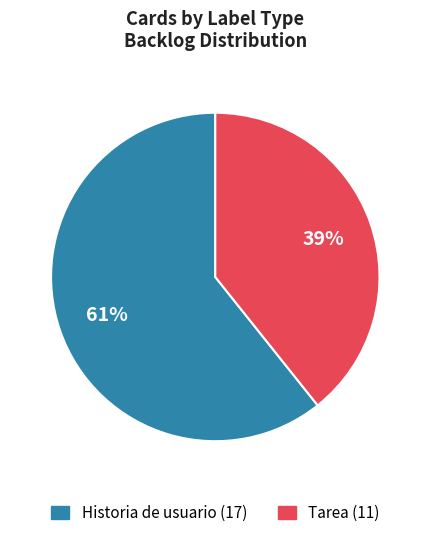

Rank the categories by value from highest to lowest.

Historia de usuario, Tarea